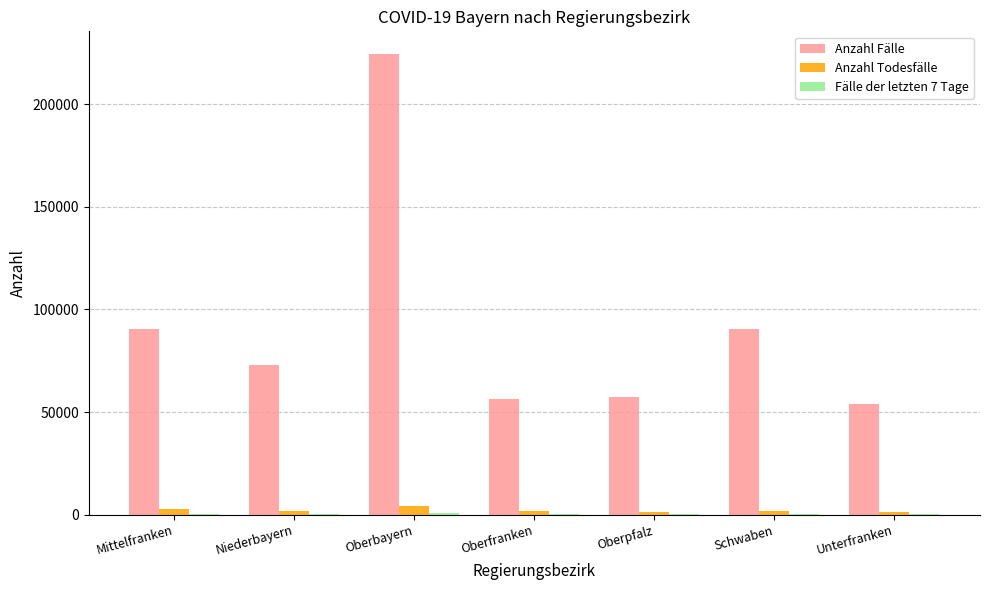

How many groups of bars are there?

7